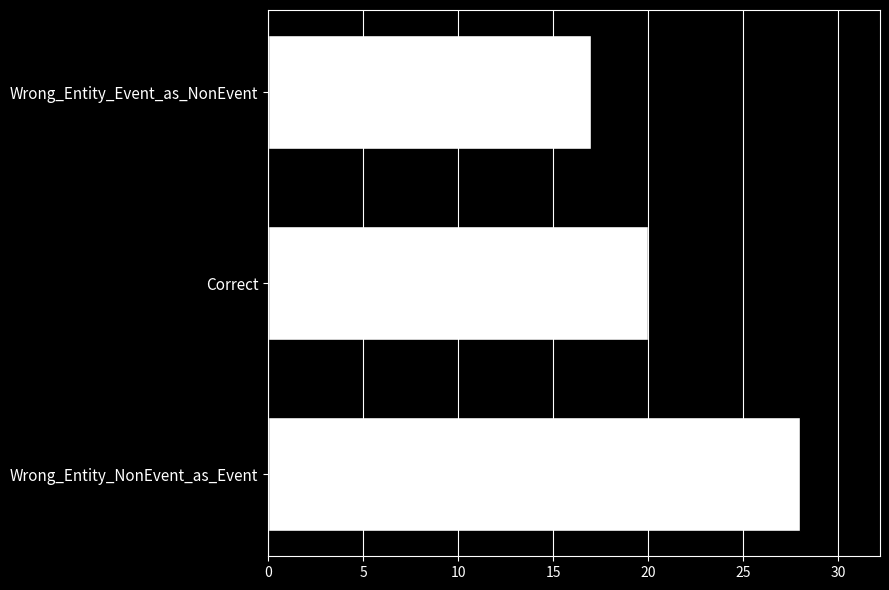

Reading top to bottom, what are all the values shown in this chart?

Wrong_Entity_Event_as_NonEvent=17	Correct=20	Wrong_Entity_NonEvent_as_Event=28